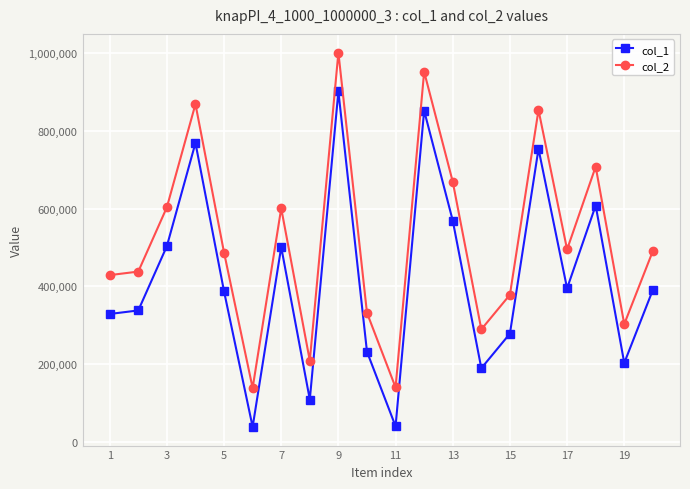

How many data points in col_2 are less than 491070?

10